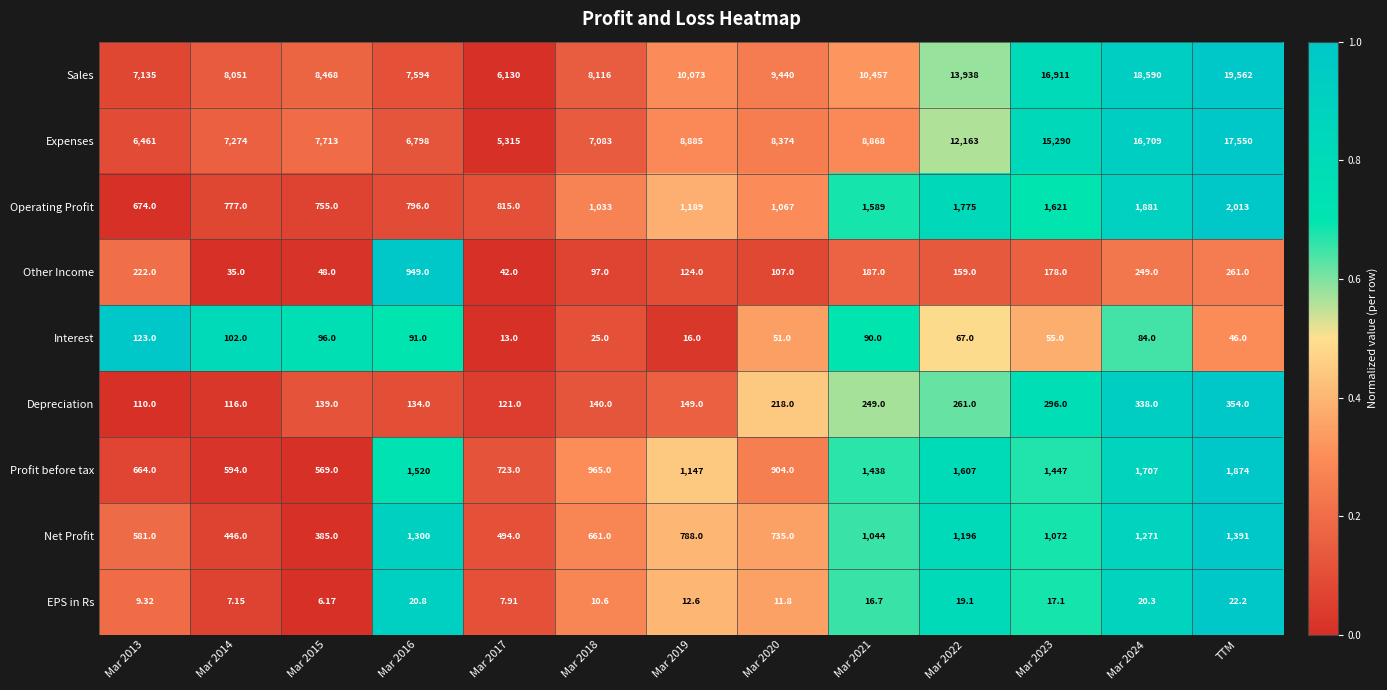

Which label corresponds to the largest value in the chart?

TTM